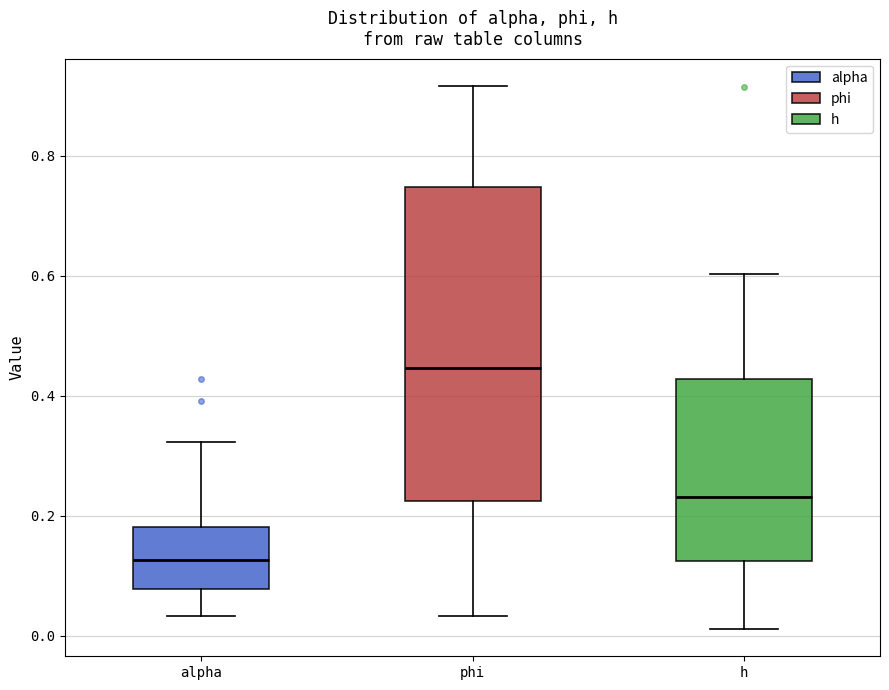

Reading left to right, read every box against the y-axis: the position of its median line, the range the box covers, and the ends of its whiskers. The values are not printed on the chart, so give them approximately, as read against the axis.

alpha: median 0.12, box 0.08 to 0.18, whiskers 0.04 to 0.32
phi: median 0.44, box 0.22 to 0.74, whiskers 0.04 to 0.92
h: median 0.24, box 0.12 to 0.42, whiskers 0.02 to 0.60